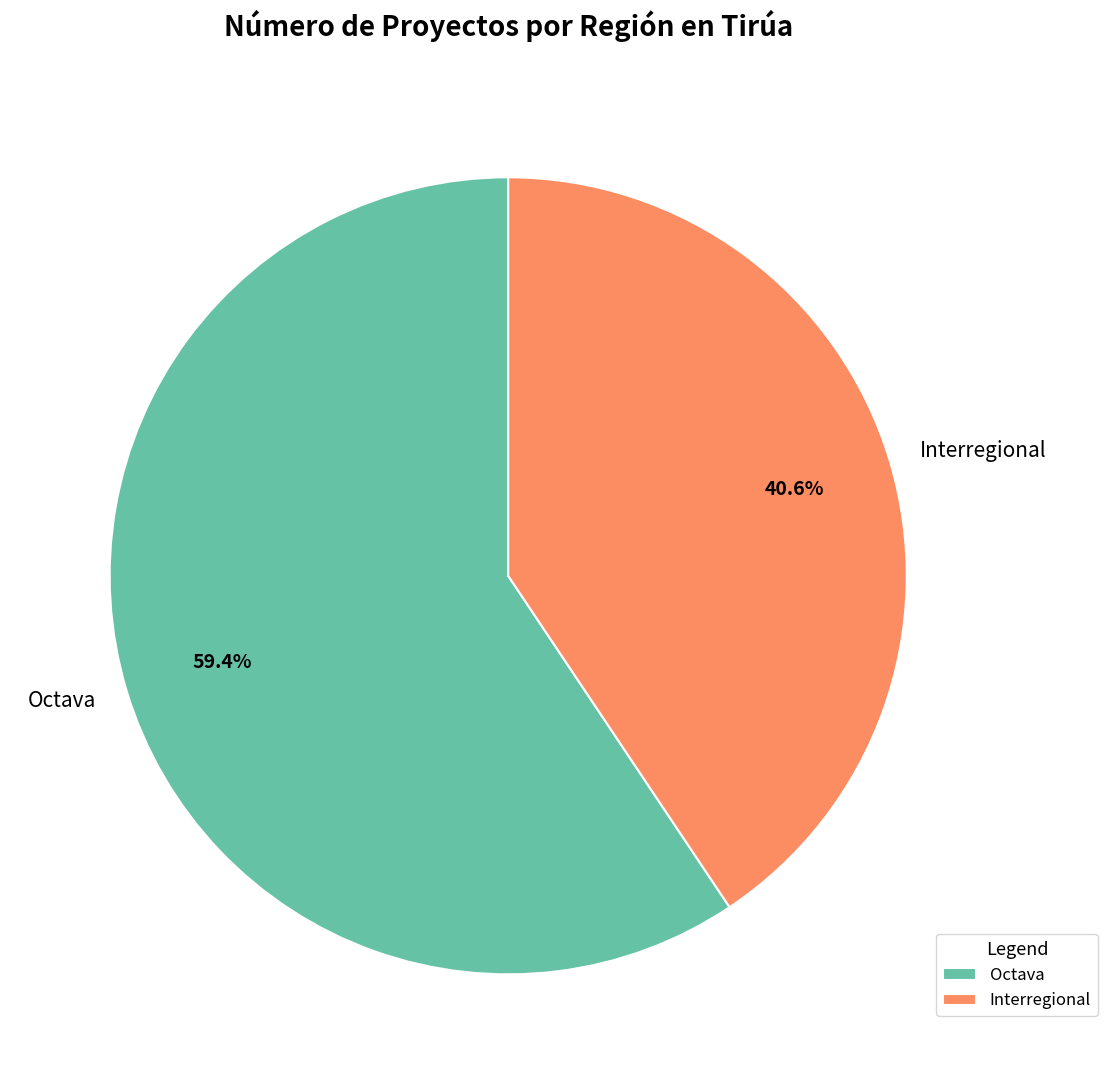

True or false: Octava accounts for 53% of the total.

False